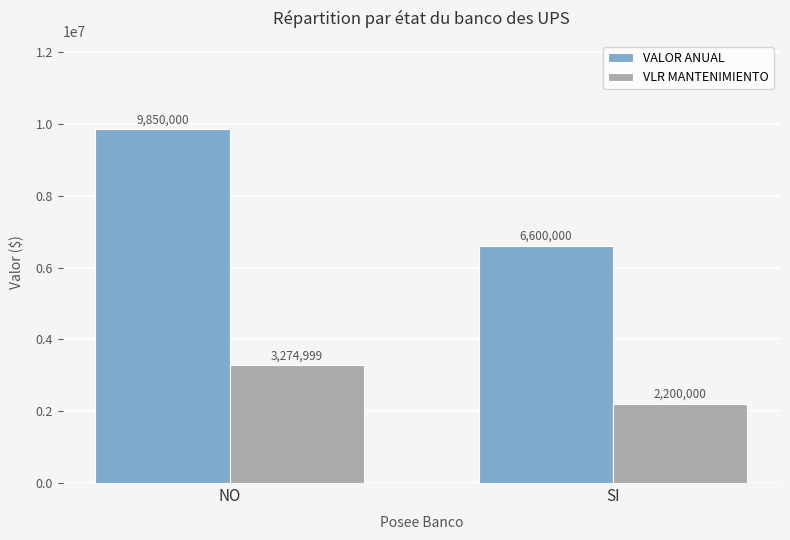

What is the spread (max minus min) of values at SI?

4400000.0